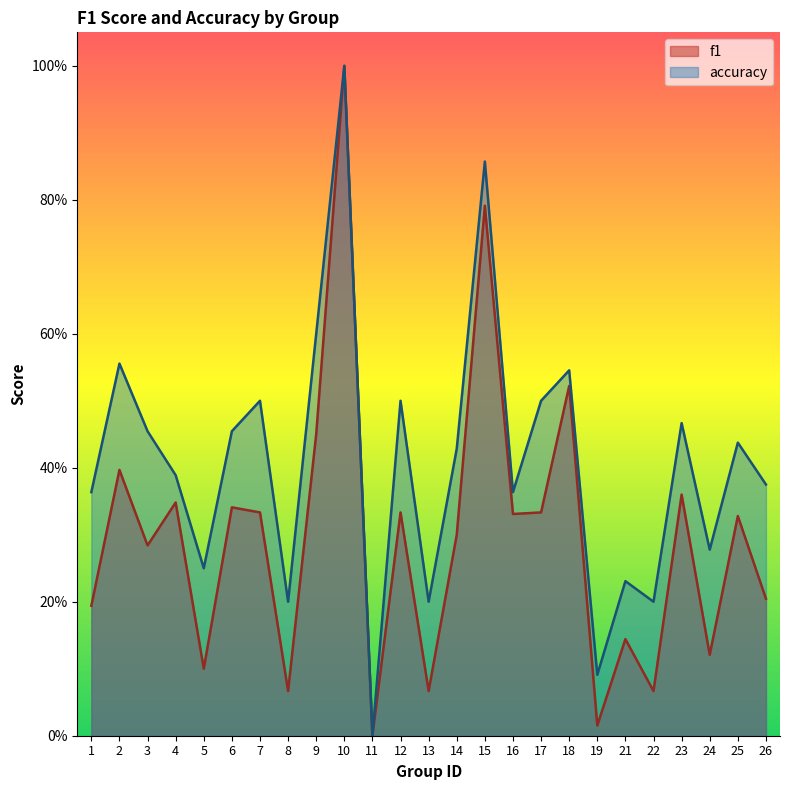

Reading left to right, what are all the values shown in this chart?

f1: 1=0.2	2=0.4	3=0.3	4=0.3	5=0.1	6=0.3	7=0.3	8=0.1	9=0.5	10=1.0	11=0.0	12=0.3	13=0.1	14=0.3	15=0.8	16=0.3	17=0.3	18=0.5	19=0.0	21=0.1	22=0.1	23=0.4	24=0.1	25=0.3	26=0.2
accuracy: 1=0.4	2=0.6	3=0.5	4=0.4	5=0.2	6=0.5	7=0.5	8=0.2	9=0.6	10=1.0	11=0.0	12=0.5	13=0.2	14=0.4	15=0.9	16=0.4	17=0.5	18=0.5	19=0.1	21=0.2	22=0.2	23=0.5	24=0.3	25=0.4	26=0.4